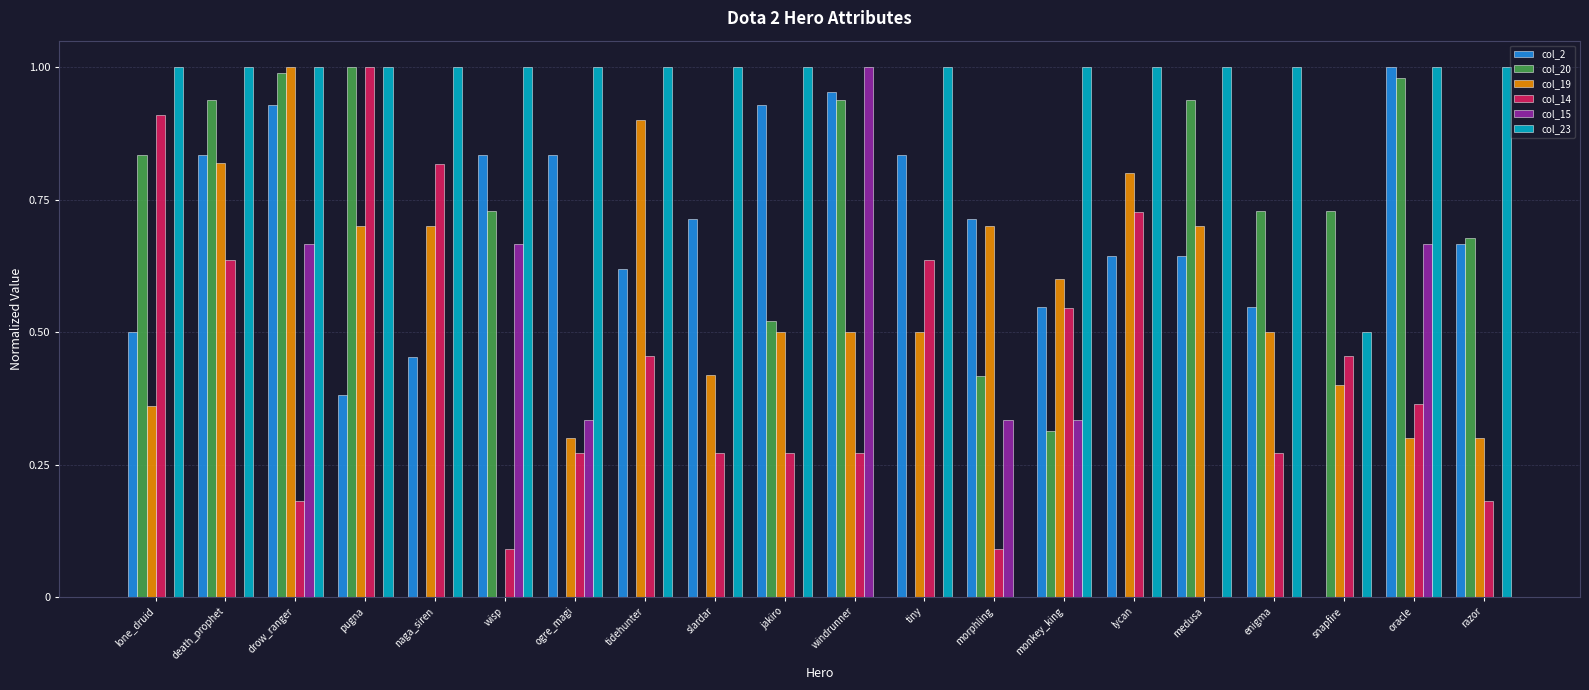

True or false: col_2 has a value of 0.8 at ogre_magi.

True